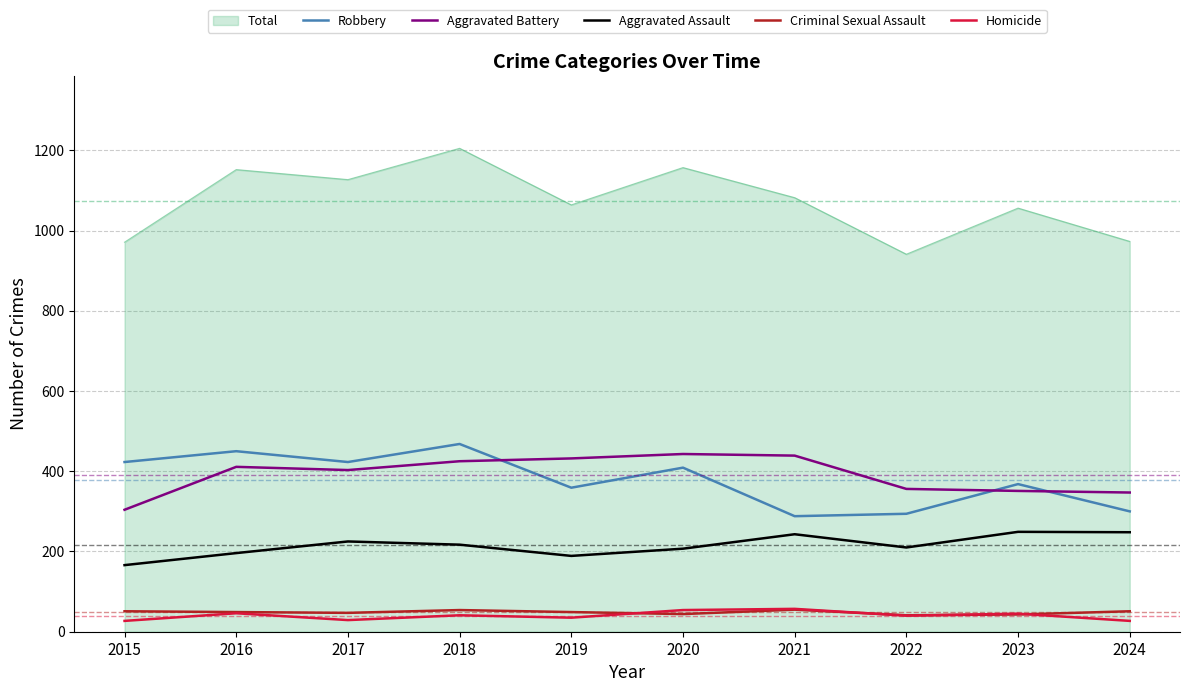

What is the maximum value for Criminal Sexual Assault?

55